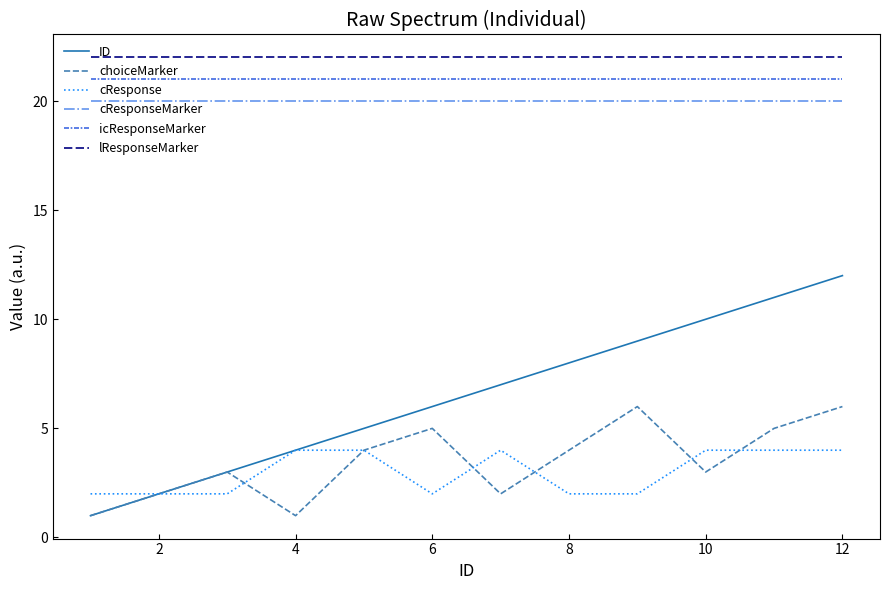

What is the lowest value of the icResponseMarker series?

21